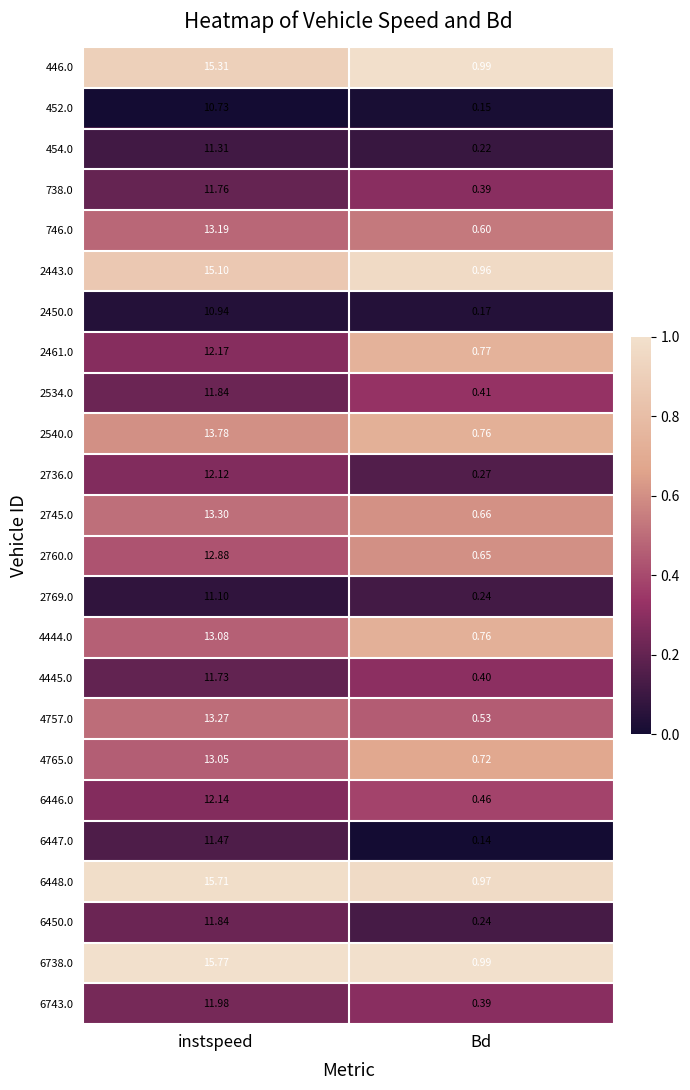

Is the value of 6448.0 at instspeed greater than the value of 2745.0 at Bd?

Yes